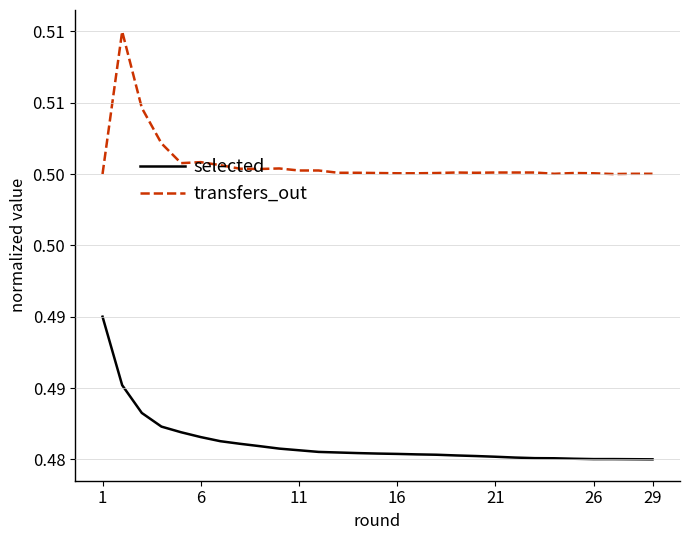

In transfers_out, how many points are lower than both neighbors (excluding endpoints)?

5